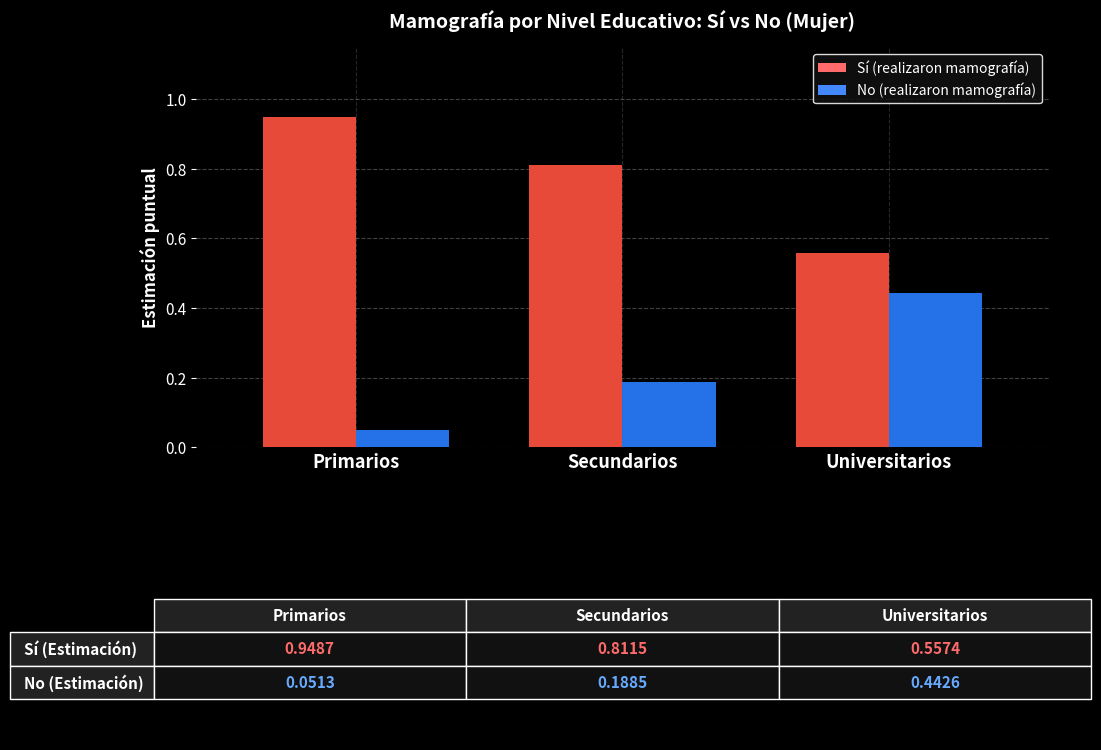

Is it true that No (realizaron mamografía) equals 0.7 at Universitarios?

False